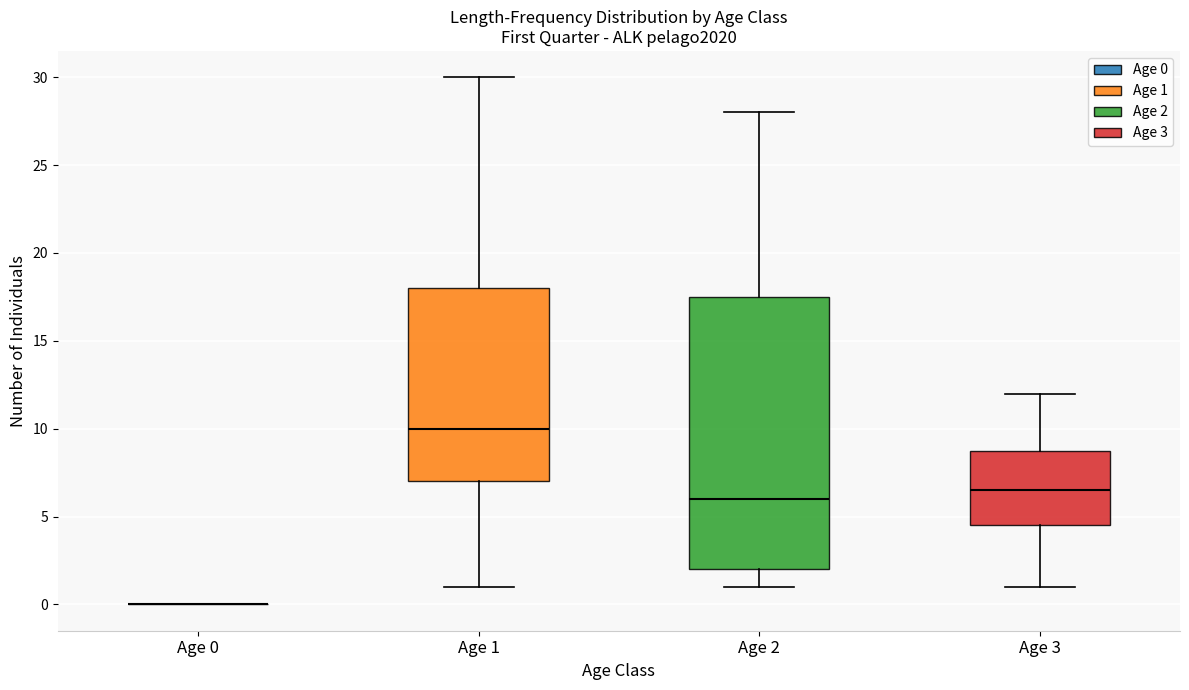

Which box is the tallest, from its lower edge to its upper edge?

Age 2